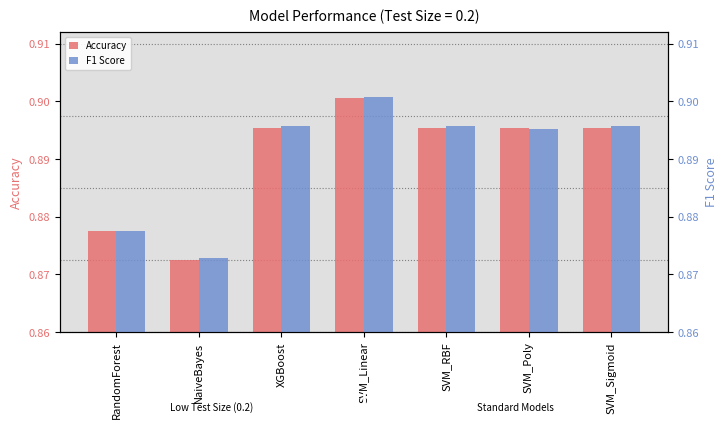

True or false: F1 Score has a value of 1.3 at SVM_Poly.

False